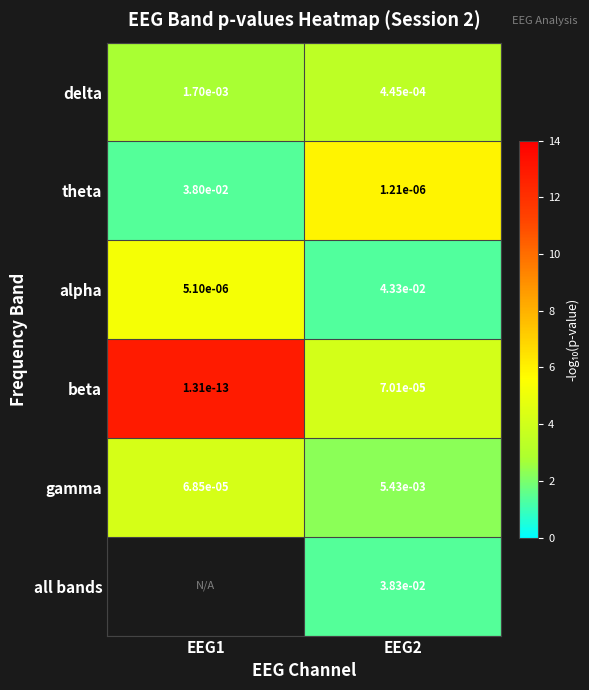

Is the value of gamma at EEG2 greater than the value of beta at EEG1?

Yes